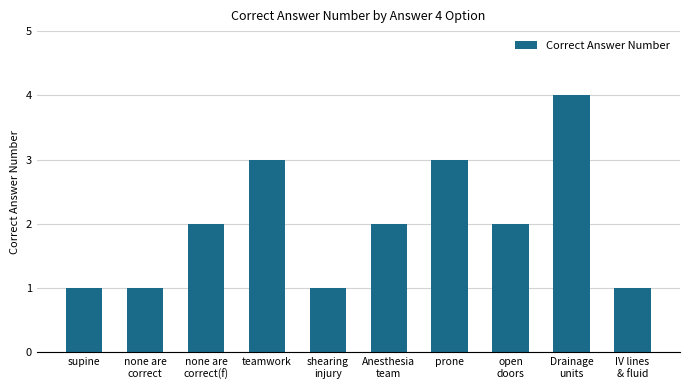

What is the greatest value displayed?

4